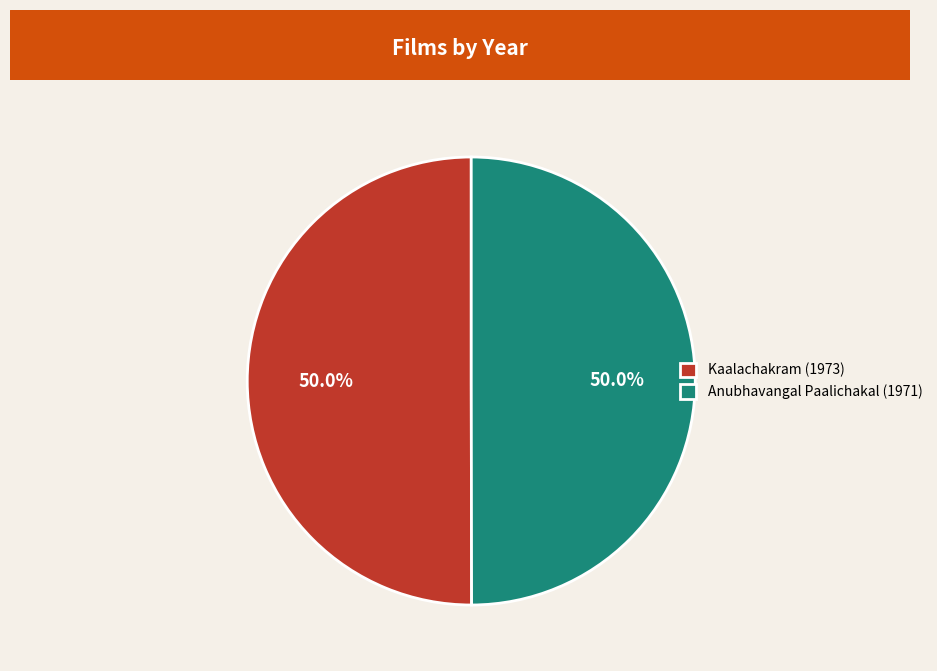

Combined, what portion of the pie is Kaalachakram (1973) and Anubhavangal Paalichakal (1971)?

100.0%